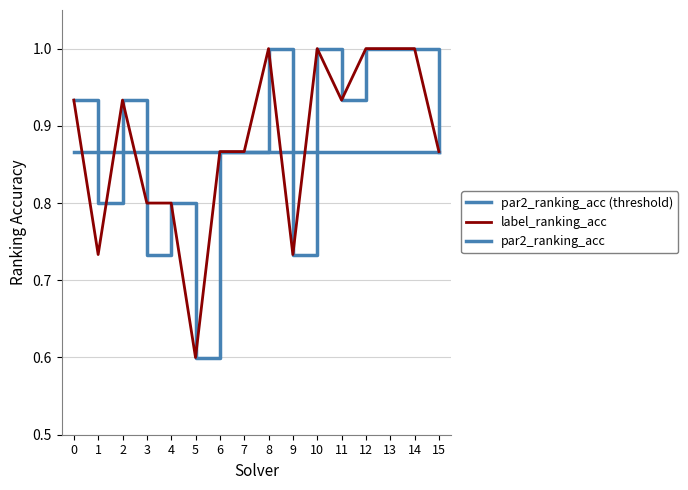

How many lines are shown in the chart?

3